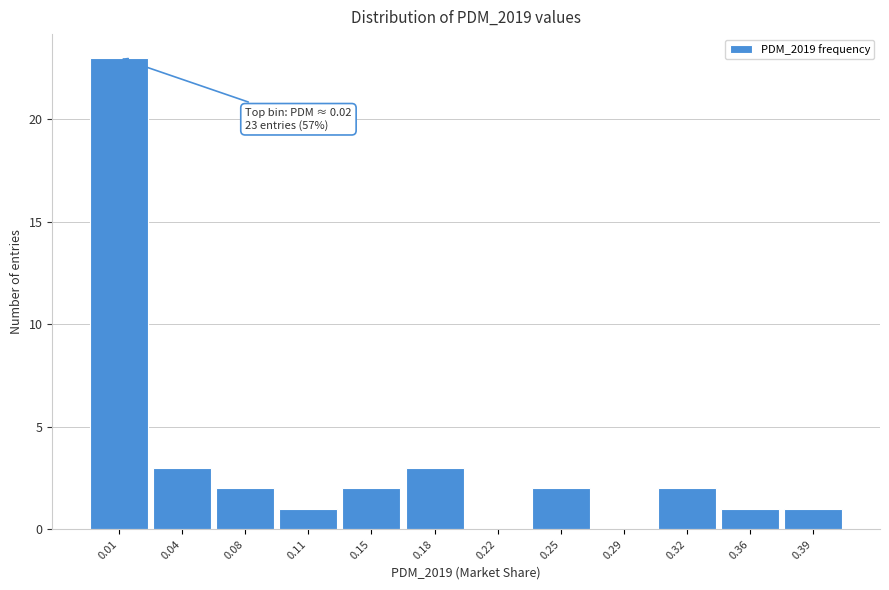

Reading left to right, list all the values displayed in this chart.

0.01=23	0.04=3	0.08=2	0.11=1	0.15=2	0.18=3	0.22=0	0.25=2	0.29=0	0.32=2	0.36=1	0.39=1